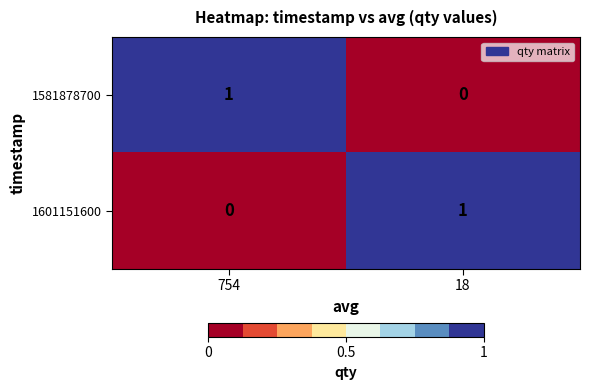

At 18, list the series in order from largest to smallest.

1601151600, 1581878700